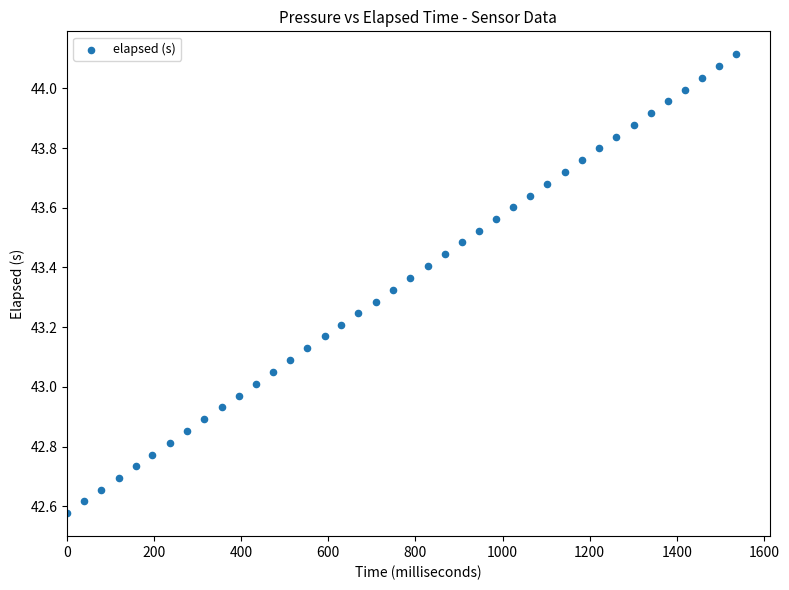

What is the range of X values (max minus min)?

1537.0